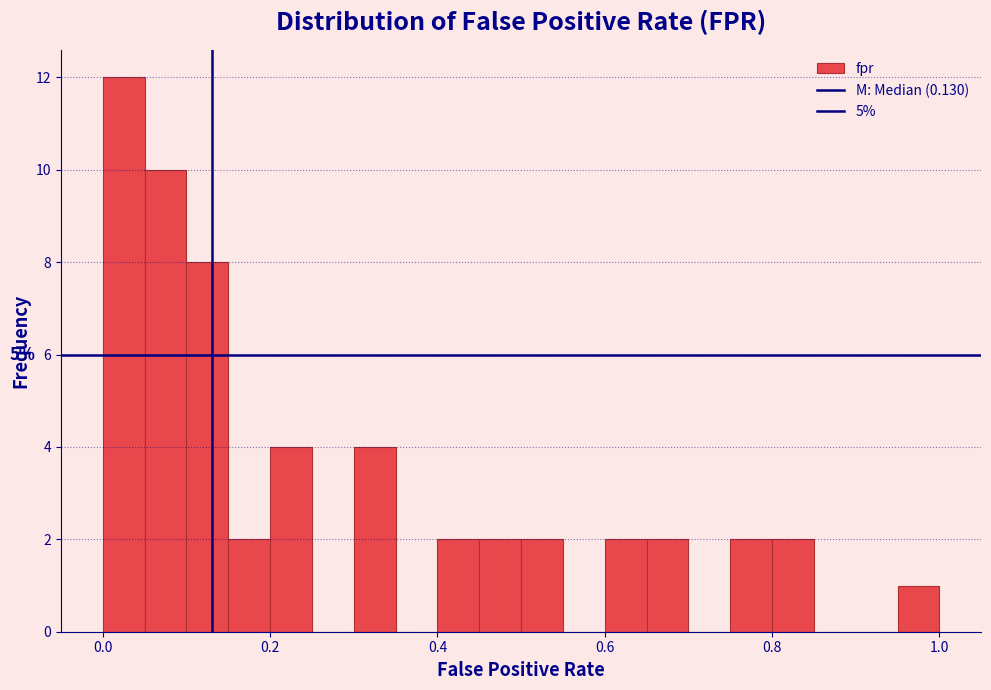

Read against the x-axis, roughly where is the centre of the tallest bar?

0.02